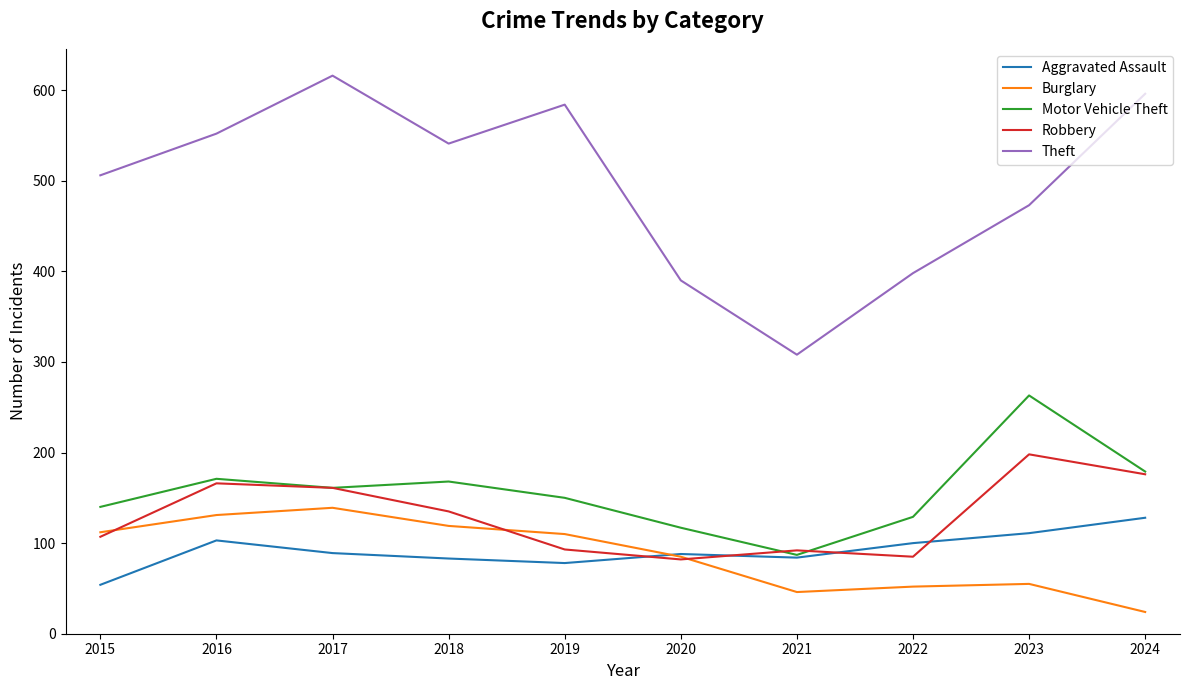

At which category does Burglary reach its first local valley?

2021